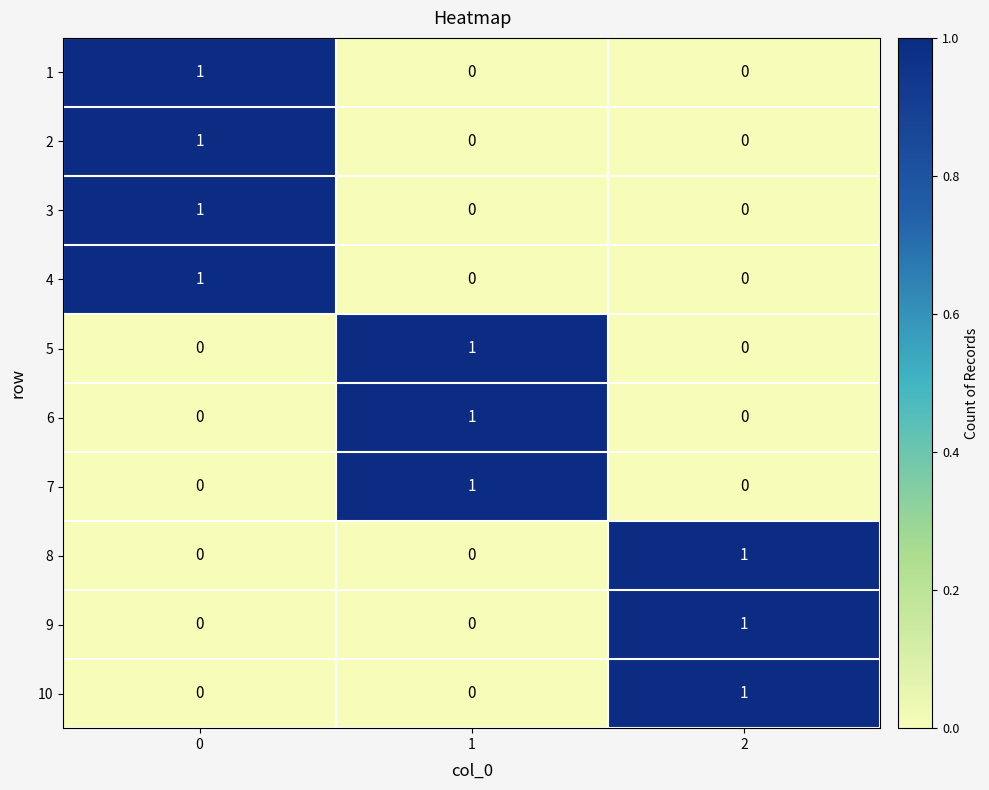

What is the spread (max minus min) of values at 2?

1